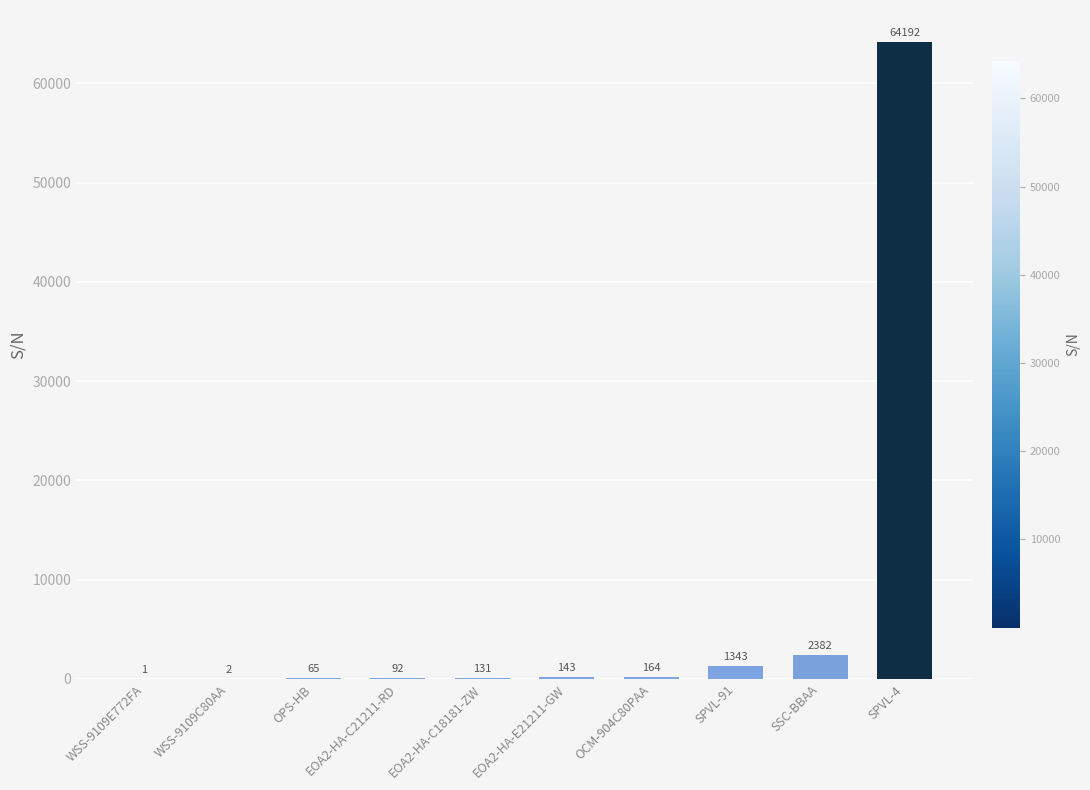

Approximately how many times larger is the value at EOA2-HA-C18181-ZW compared to WSS-9109C80AA?

65.5